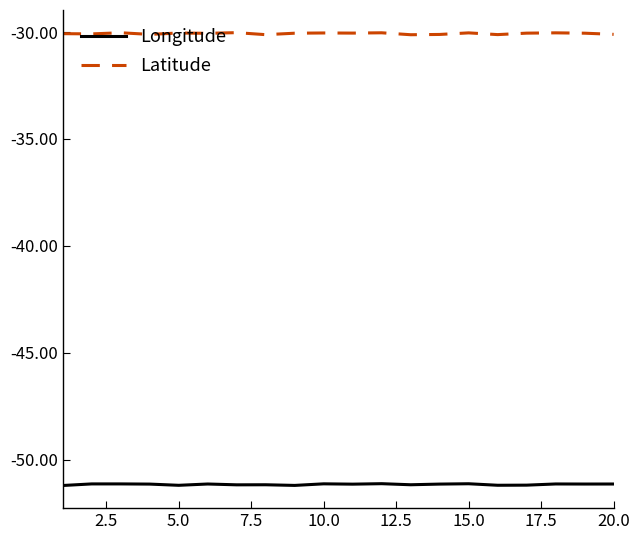

Which series has the largest total across all categories?

Latitude